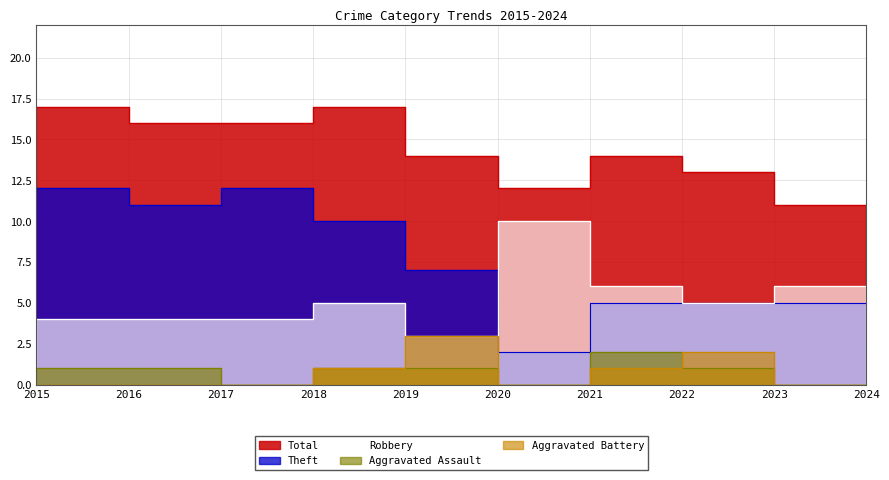

Is the value of Theft at 2024 greater than the value of Aggravated Battery at 2016?

Yes